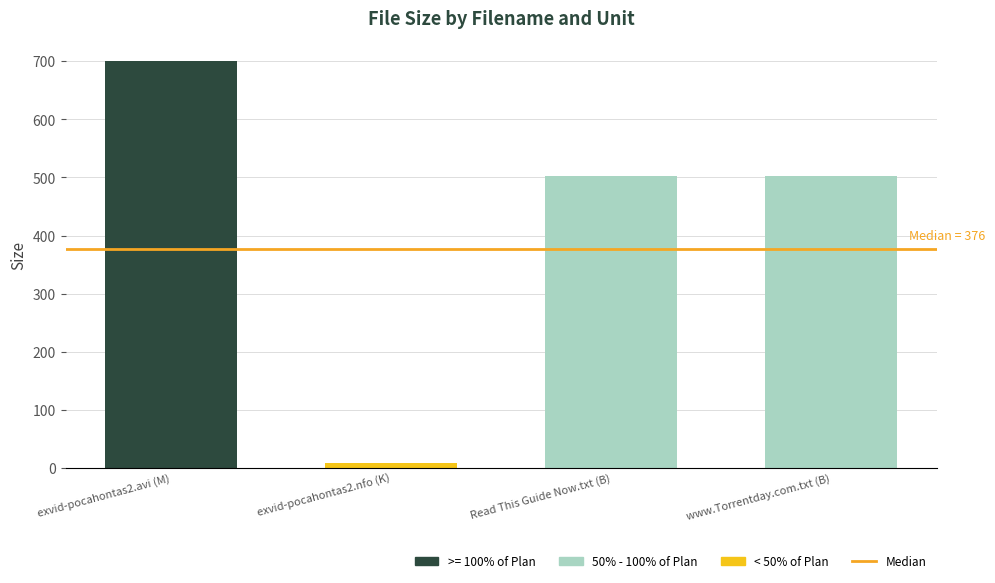

What is the sum of the values at exvid-pocahontas2.nfo (K) and Read This Guide Now.txt (B)?

509.5